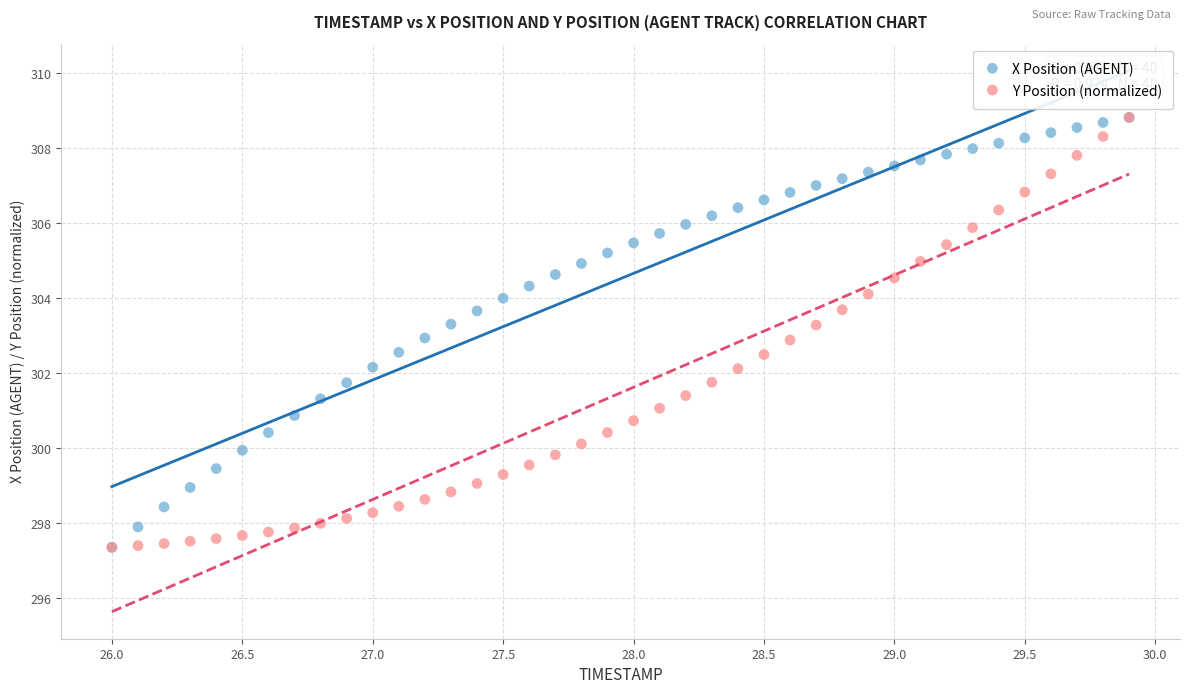

What are all the series names shown in the legend?

X Position (AGENT), Y Position (normalized)